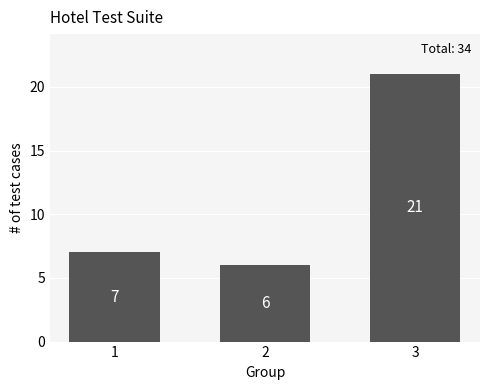

What value does the data have at 2?

6